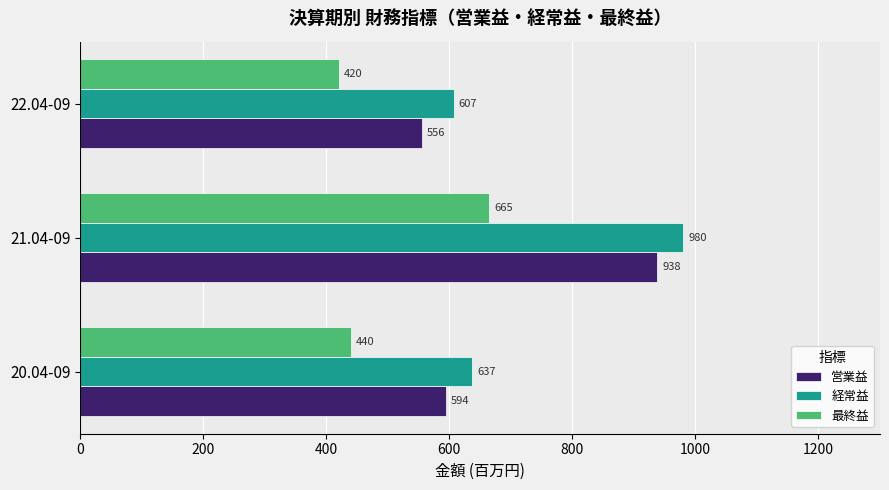

Which series has the widest spread of values?

営業益